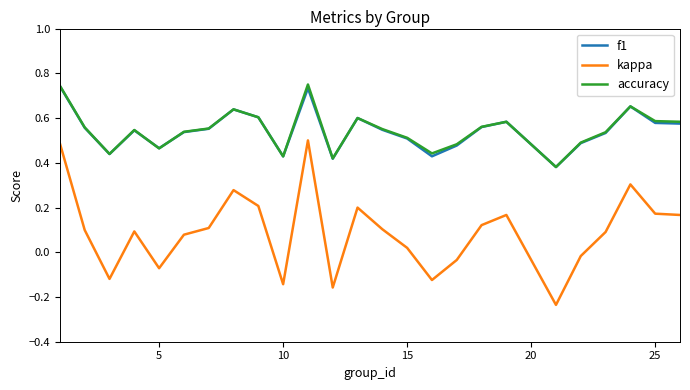

True or false: kappa and accuracy cross at least once.

False